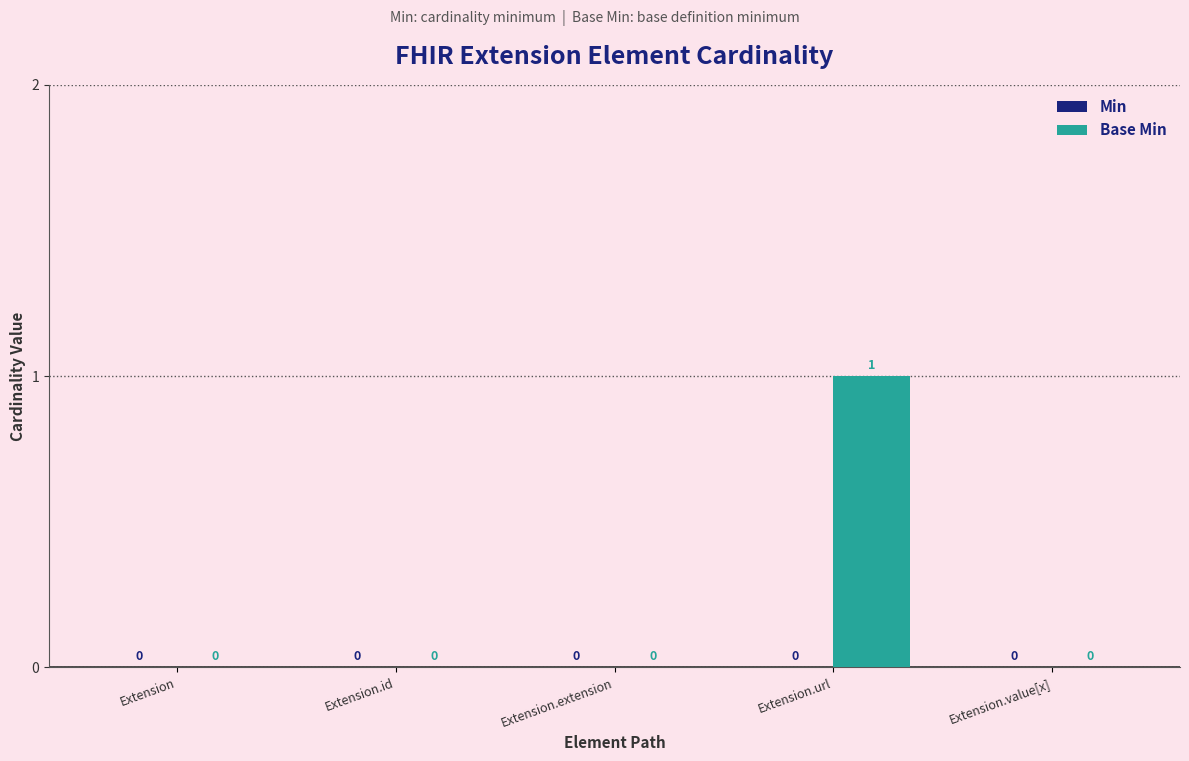

Is it true that the value at Extension.extension is 1?

False